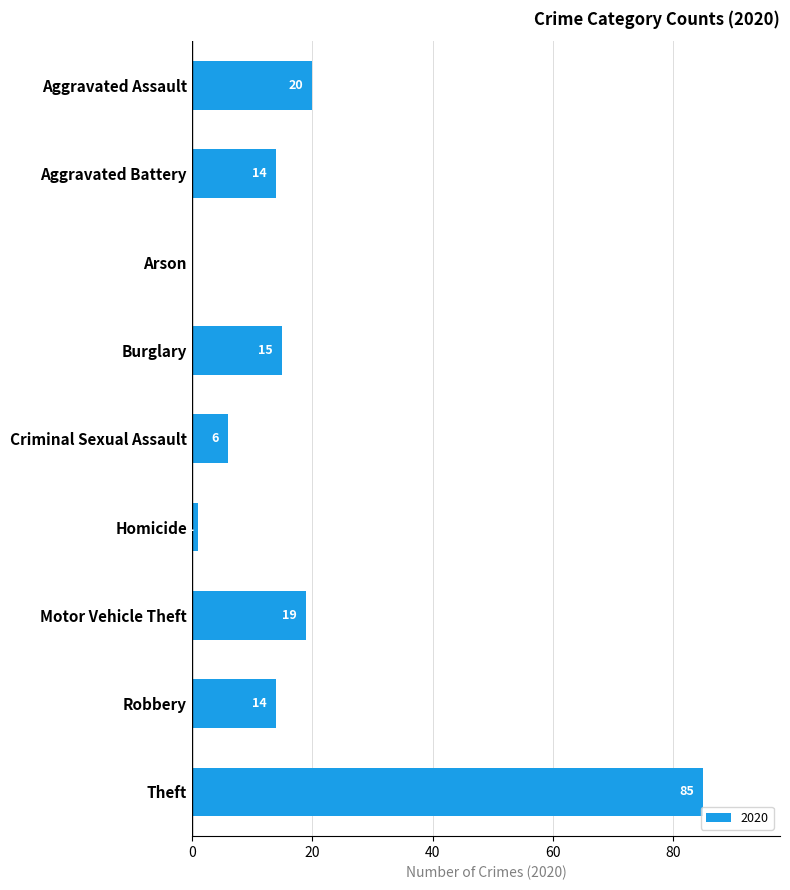

Between Aggravated Assault and Homicide, which is larger?

Aggravated Assault